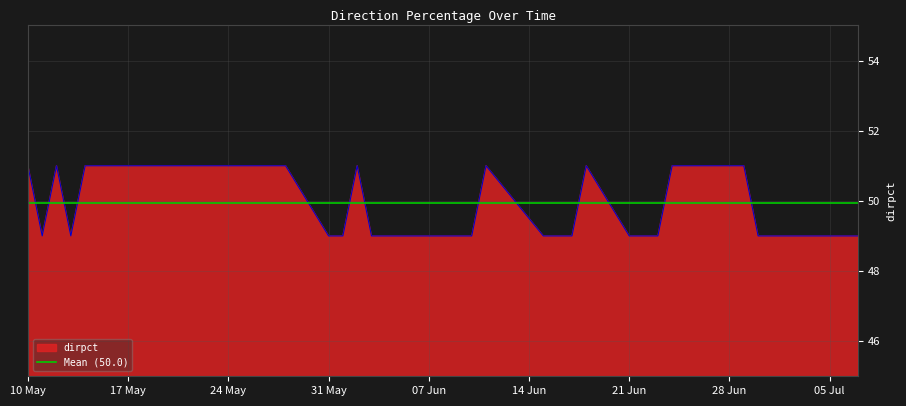

What is the change in value from 2021-06-02 to 2021-07-06?

-2